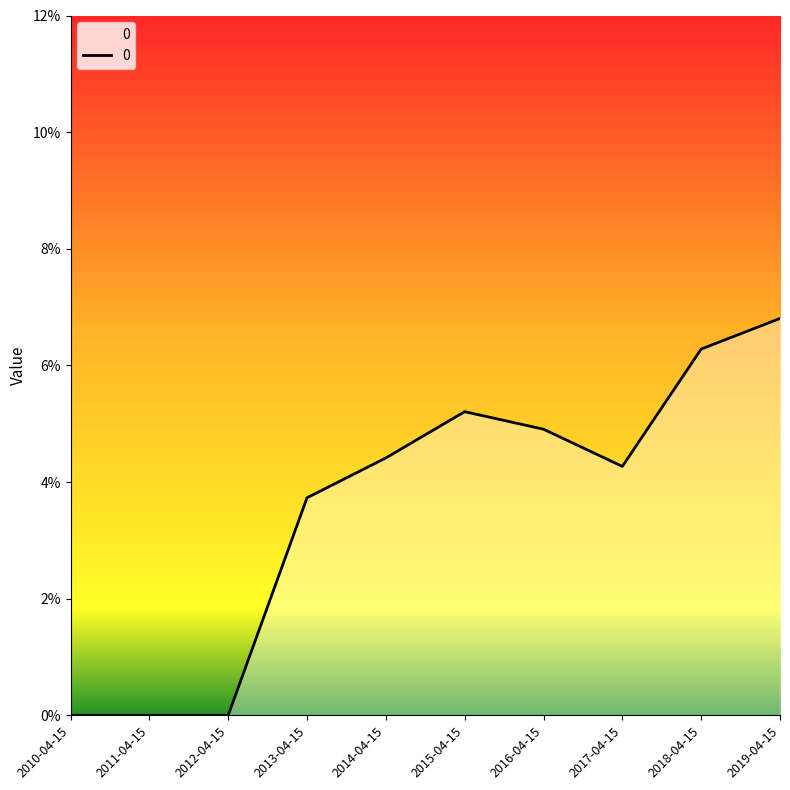

Reading right to left, list all the values displayed in this chart.

2019-04-15=0.1	2018-04-15=0.1	2017-04-15=0.0	2016-04-15=0.0	2015-04-15=0.1	2014-04-15=0.0	2013-04-15=0.0	2012-04-15=0.0	2011-04-15=0.0	2010-04-15=0.0